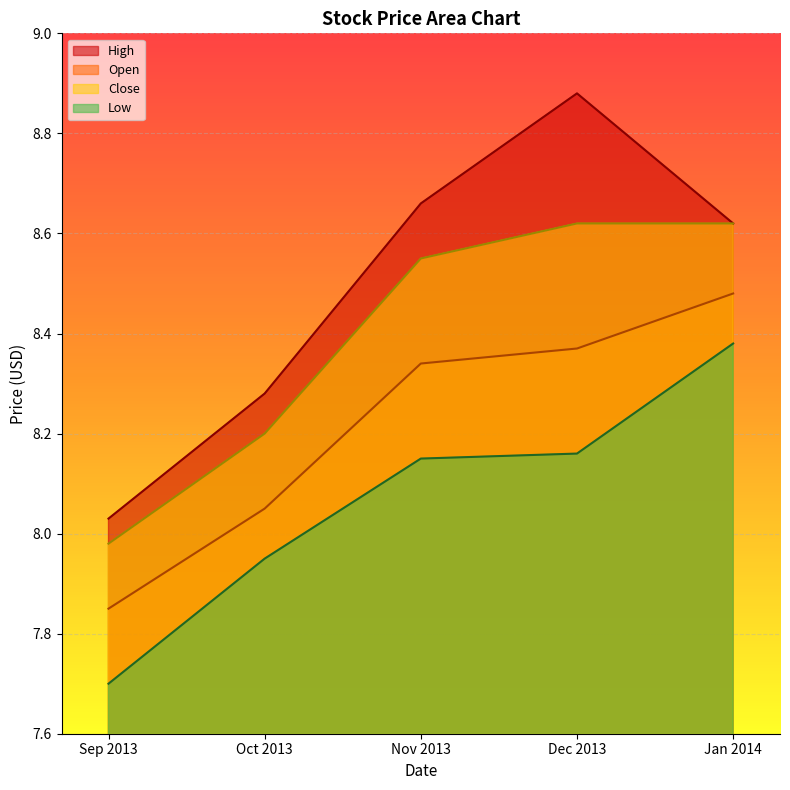

Reading left to right, transcribe all the data shown in this chart.

High: 8.0	8.3	8.7	8.9	8.6
Open: 7.8	8.1	8.3	8.4	8.5
Low: 7.7	8.0	8.2	8.2	8.4
Close: 8.0	8.2	8.6	8.6	8.6